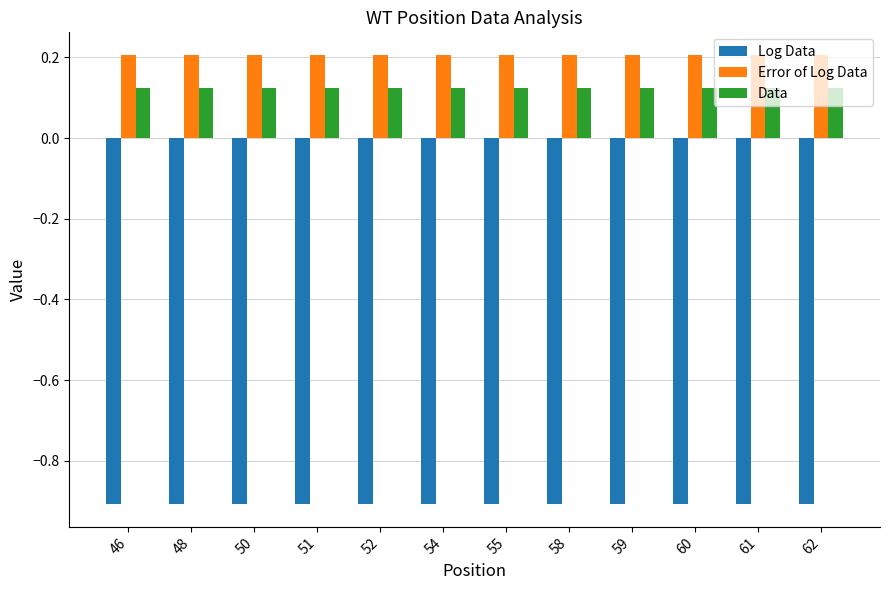

What is the difference between the highest and lowest values at 52?

1.1